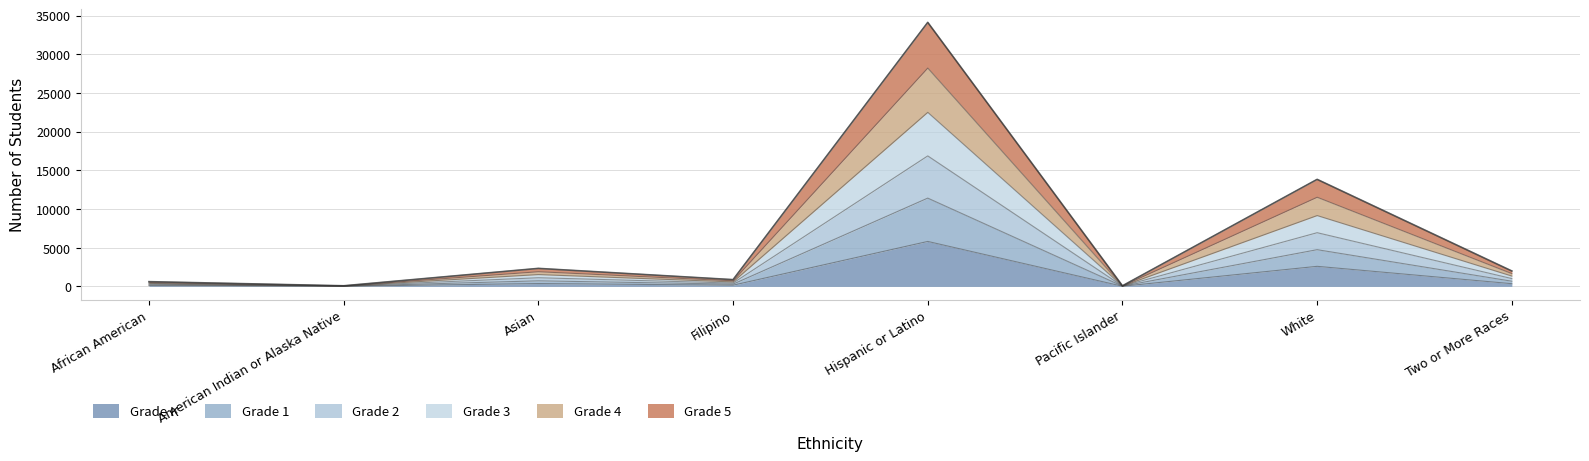

Which category has the highest value in the Grade K series?

Hispanic or Latino